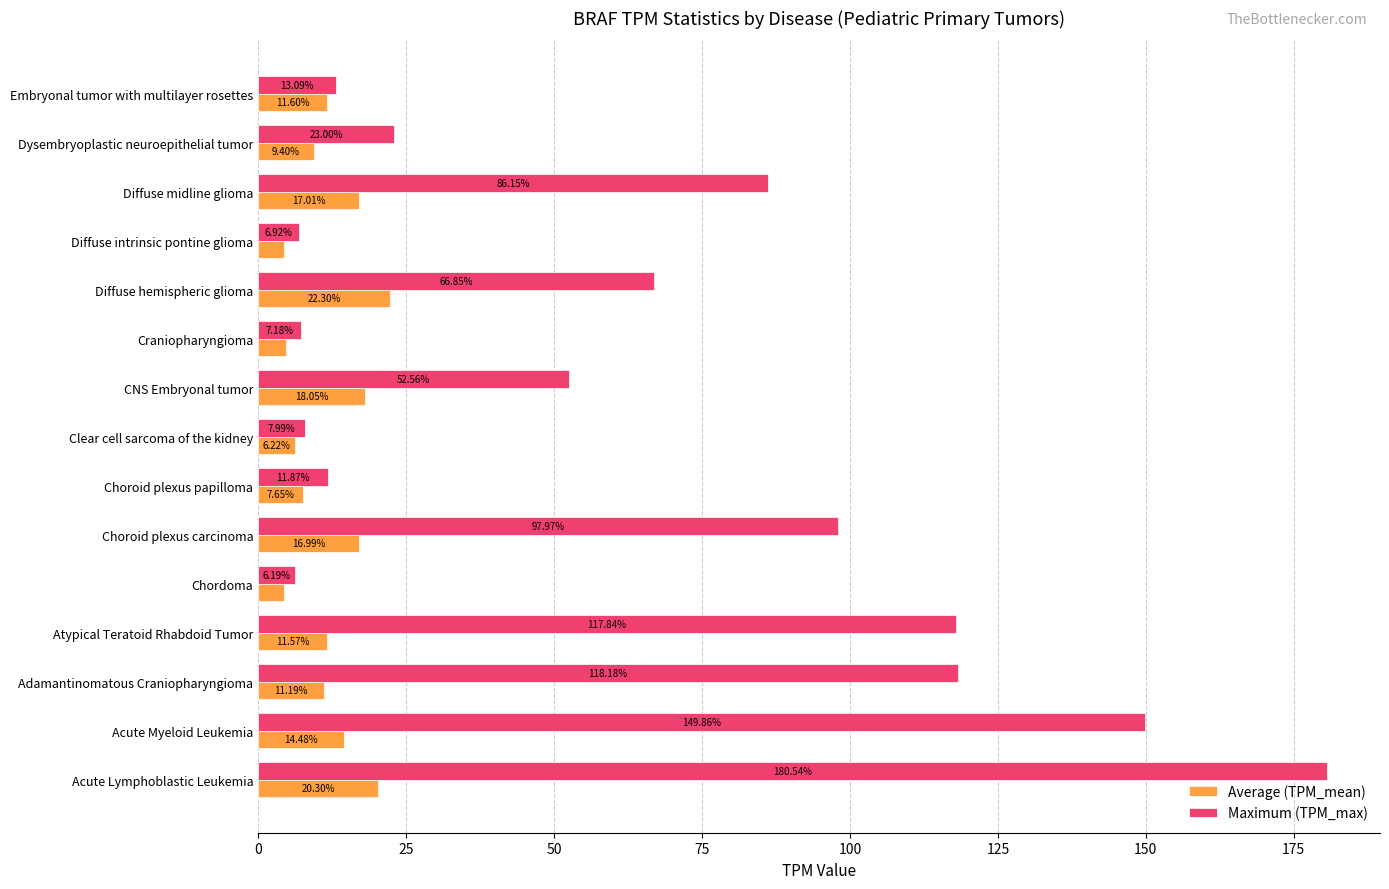

Which category has the highest value in the Maximum (TPM_max) series?

Acute Lymphoblastic Leukemia